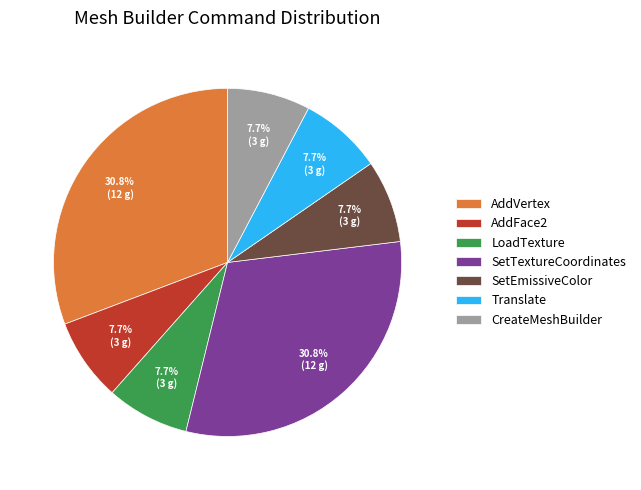

How many slices are in this pie chart?

7